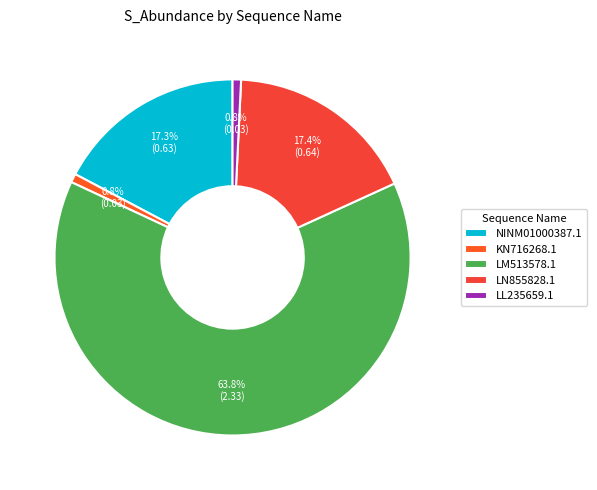

What is the change in value from NINM01000387.1 to KN716268.1?

-0.6